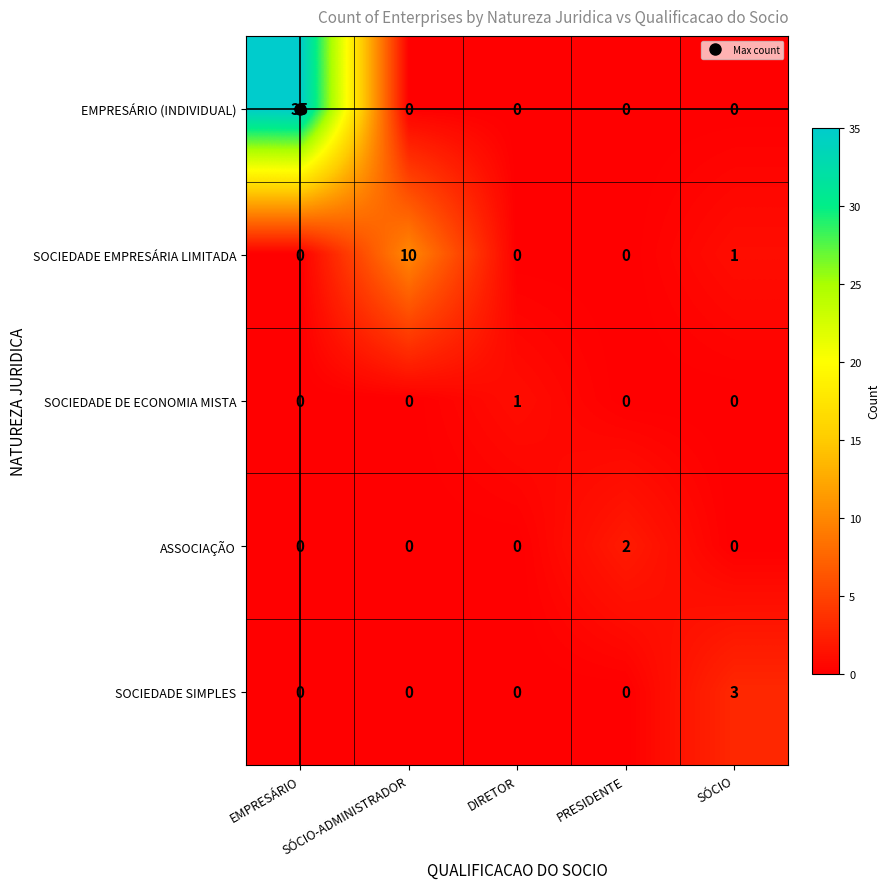

At which category is the sum across all series the highest?

EMPRESÁRIO